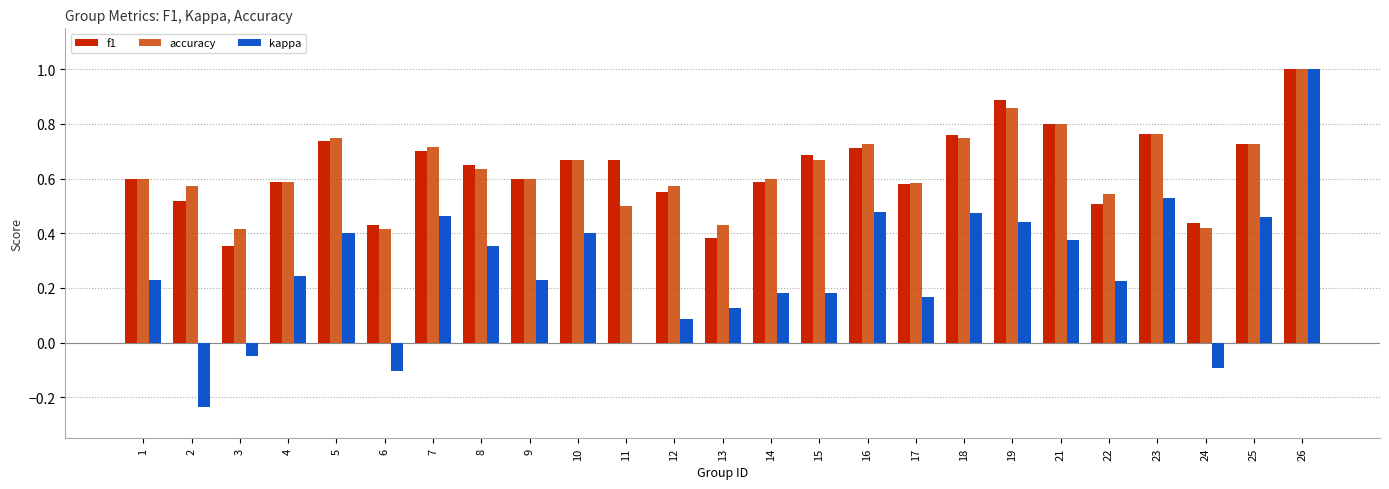

What is the value of the f1 bar at the 12th from the left?

0.6